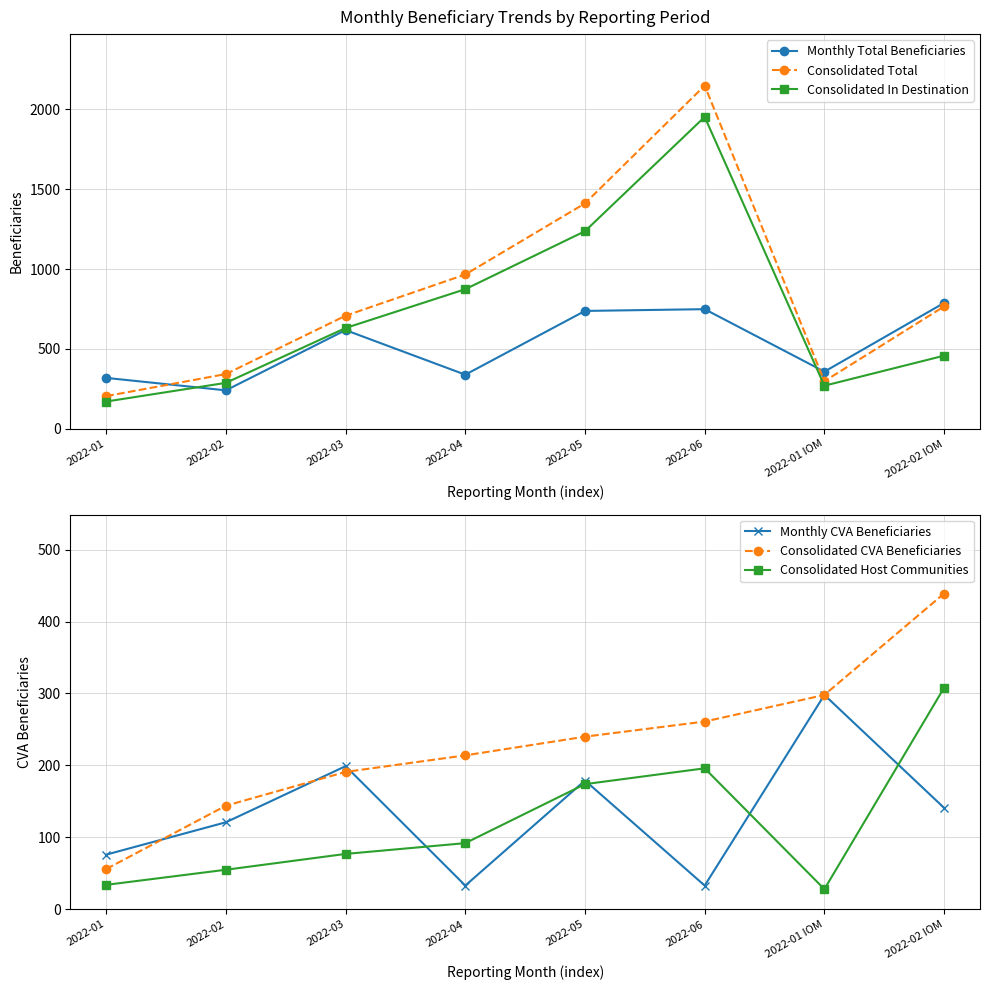

List the labels in order of Monthly Total Beneficiaries value, smallest first.

2022-02, 2022-01, 2022-04, 2022-01 IOM, 2022-03, 2022-05, 2022-06, 2022-02 IOM